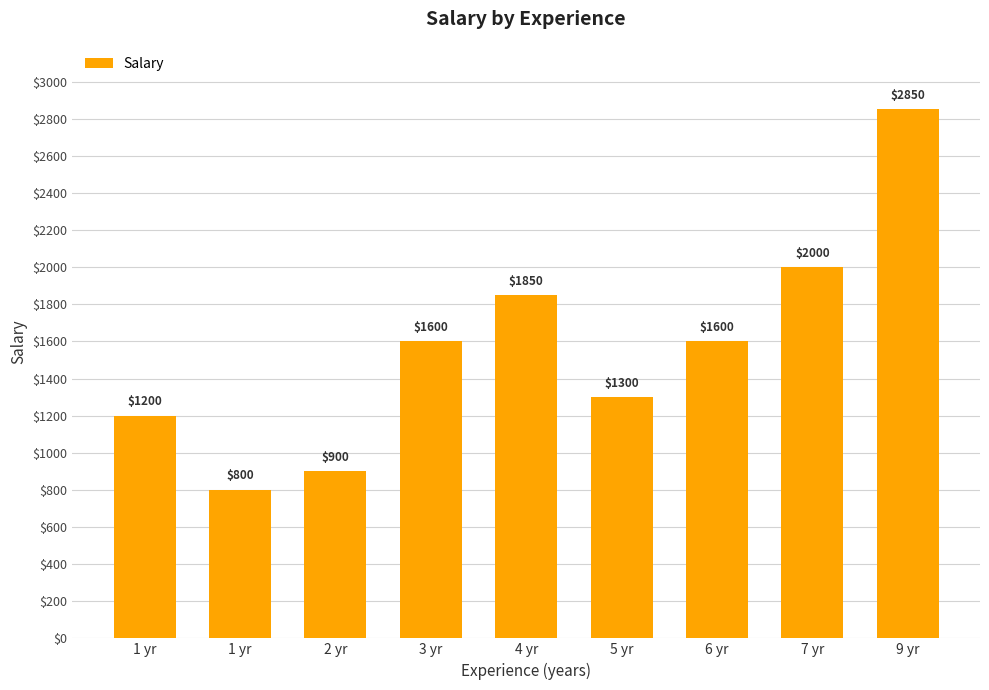

Reading left to right, extract all data points from this chart.

1200	800	900	1600	1850	1300	1600	2000	2850